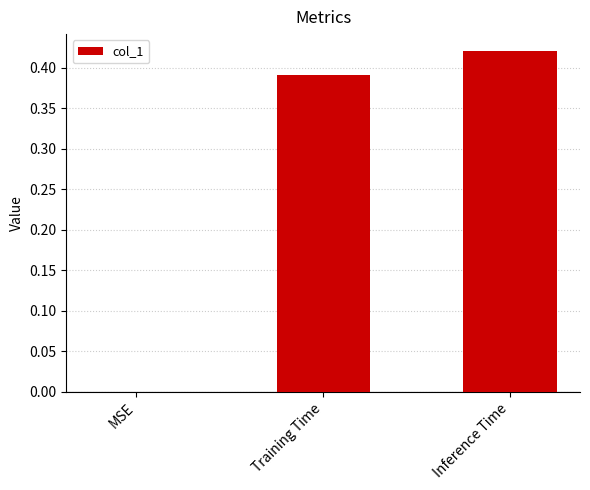

Which has a higher value, Training Time or Inference Time?

Inference Time